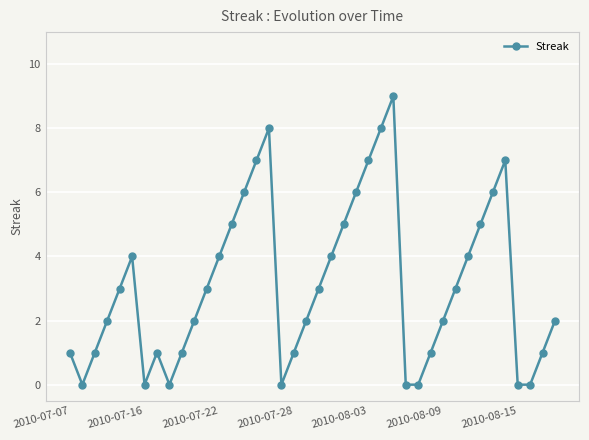

What is the value of the 12th point from the left?

3